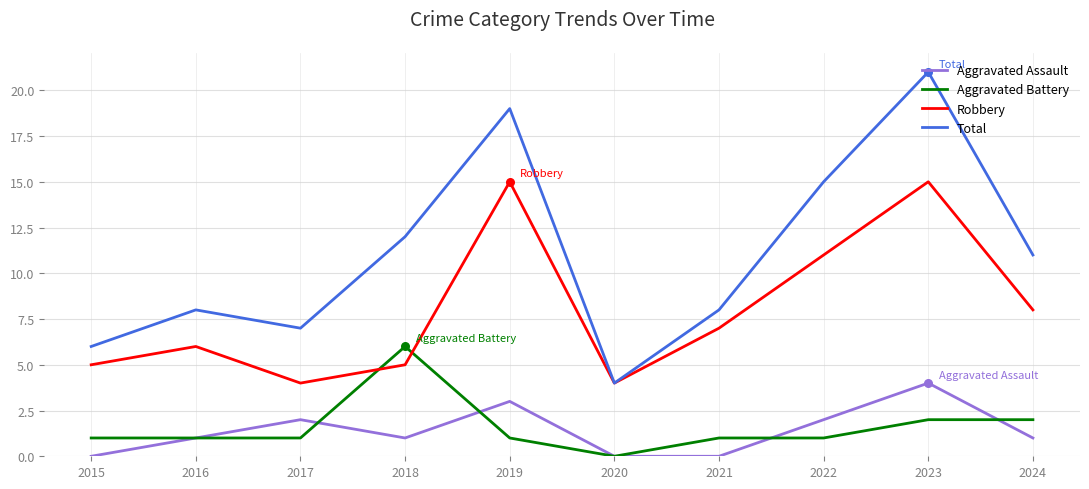

Between 2017 and 2020, which series saw the biggest shift?

Total